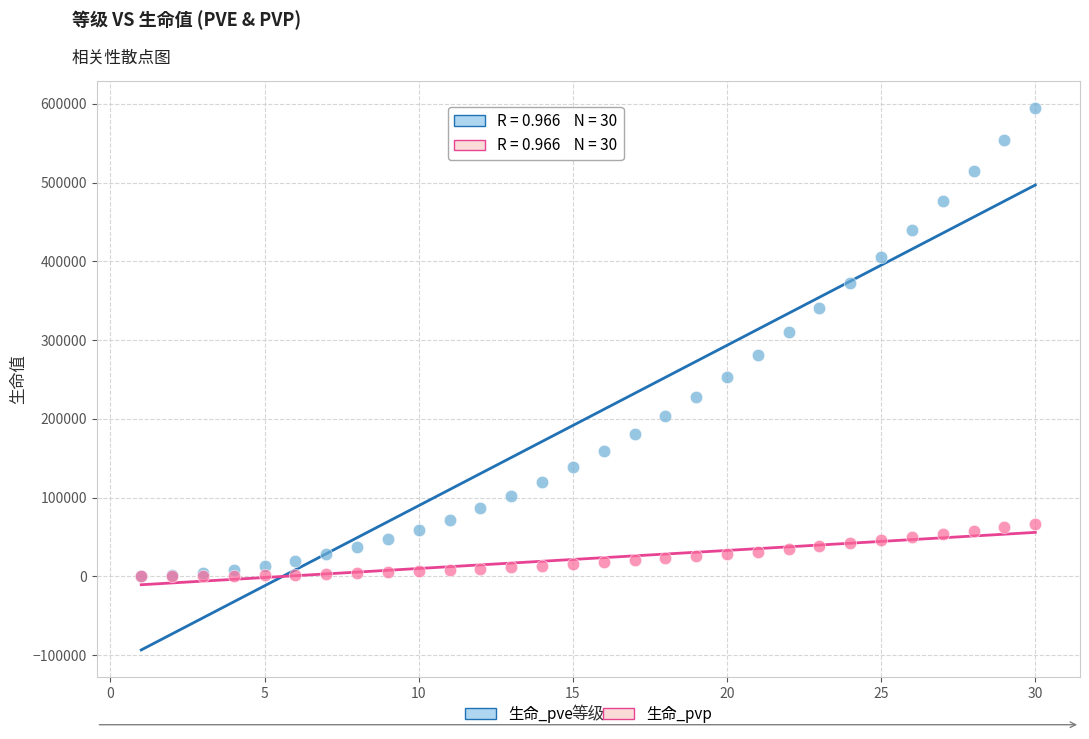

Which series reaches the maximum Y coordinate?

生命_pve